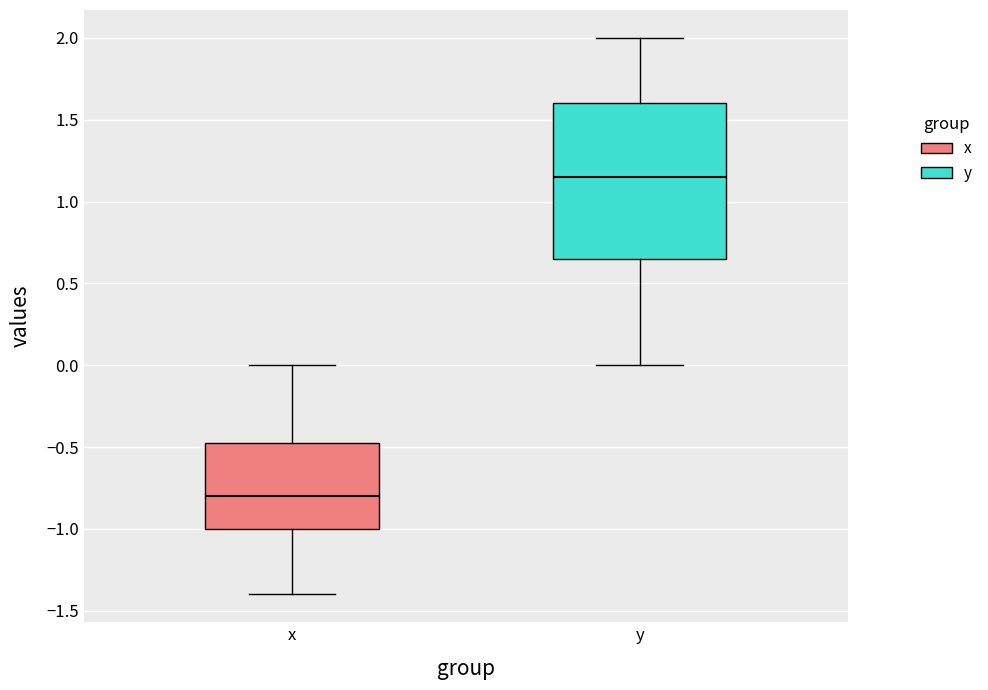

Comparing the boxes themselves (not the whiskers), which one is the tallest?

y